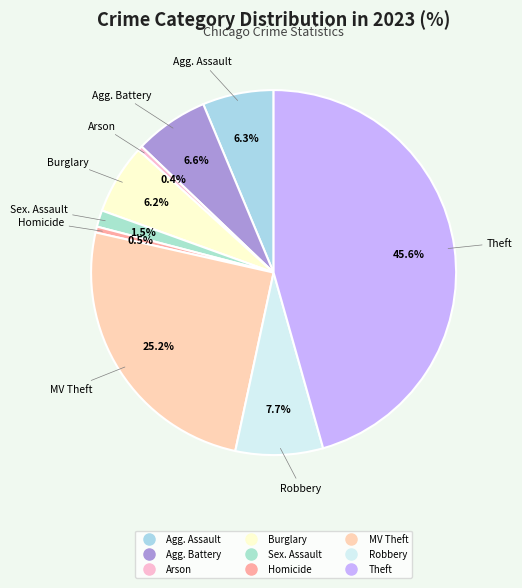

How many segments does this pie chart have?

9